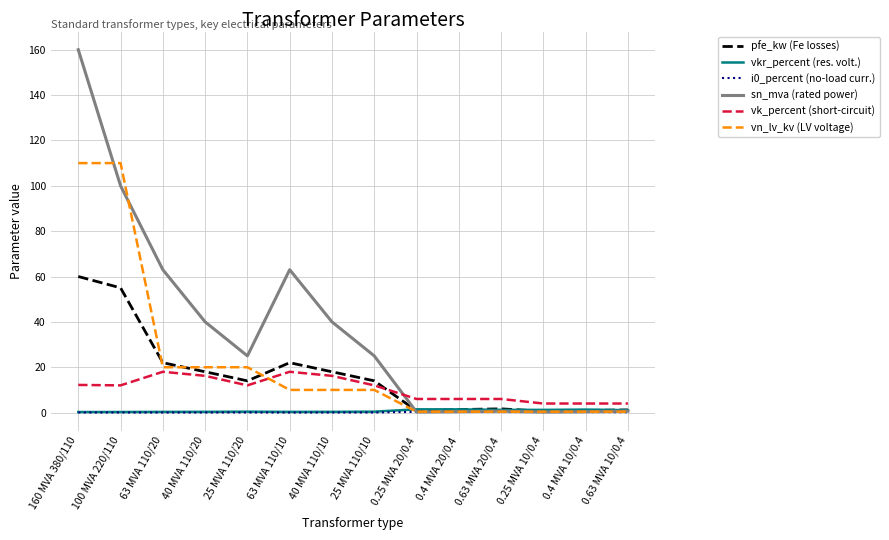

What position from the left is 0.25 MVA 10/0.4?

12